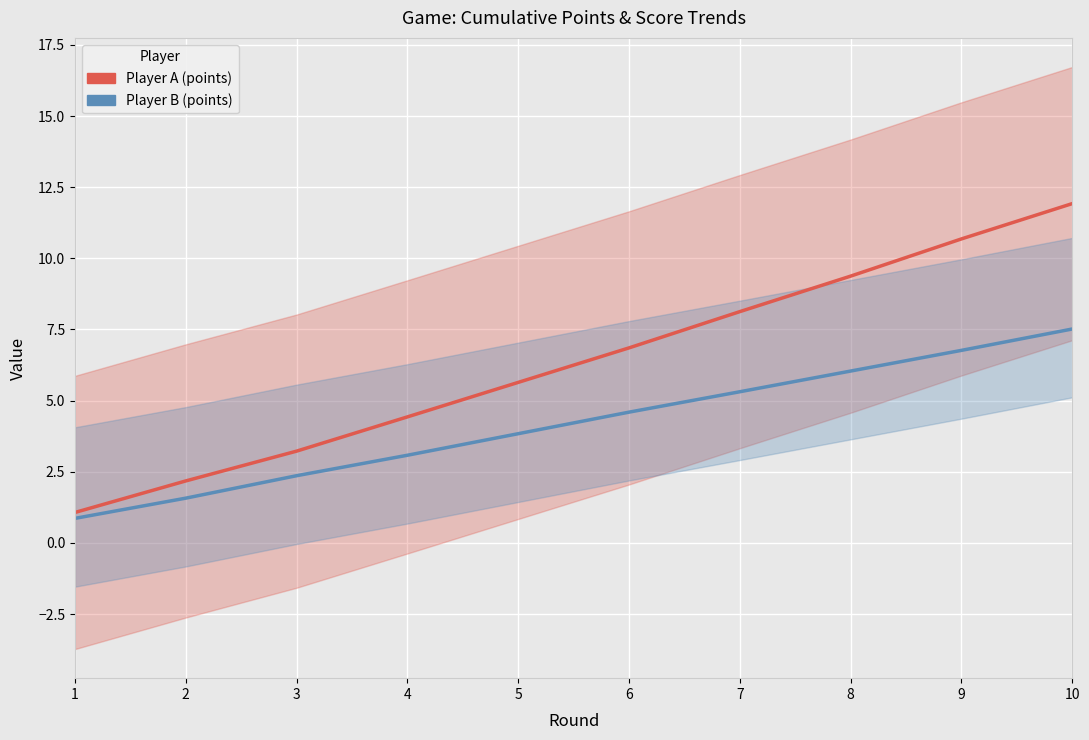

List the series in order of their peak value, lowest first.

Player B (points), Player A (points)